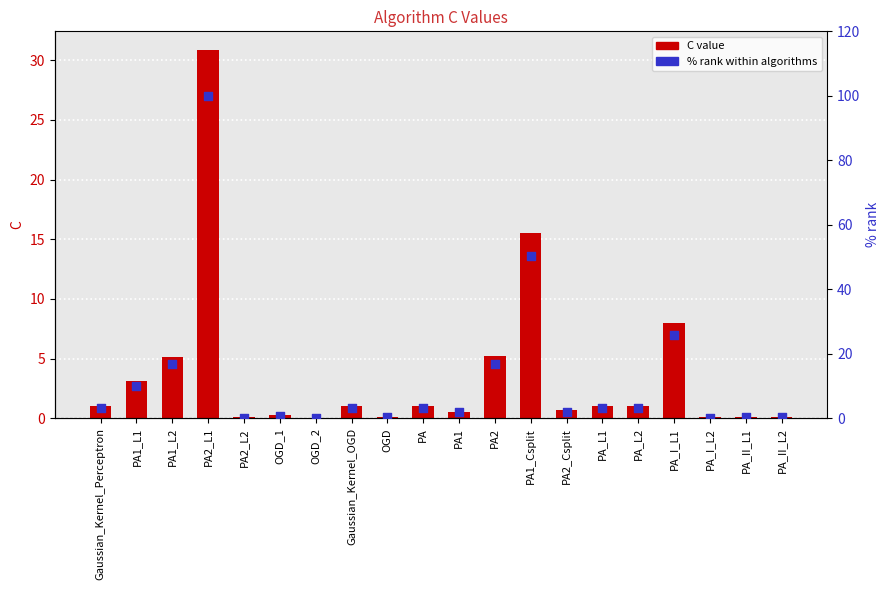

Which series contains the highest Y value?

% rank